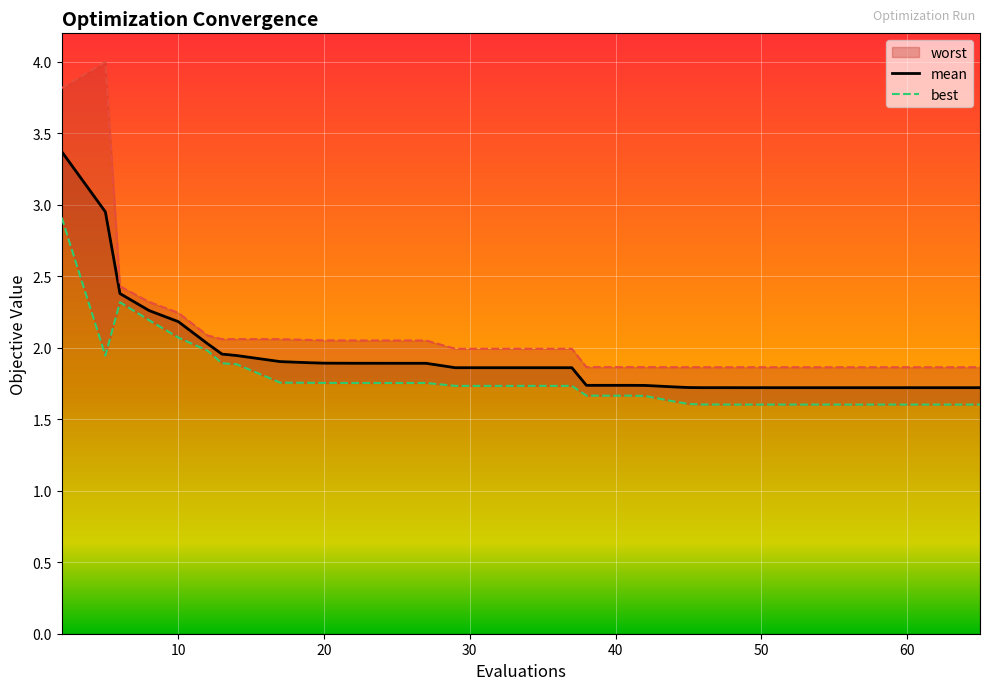

Where is the first local maximum for worst?

5